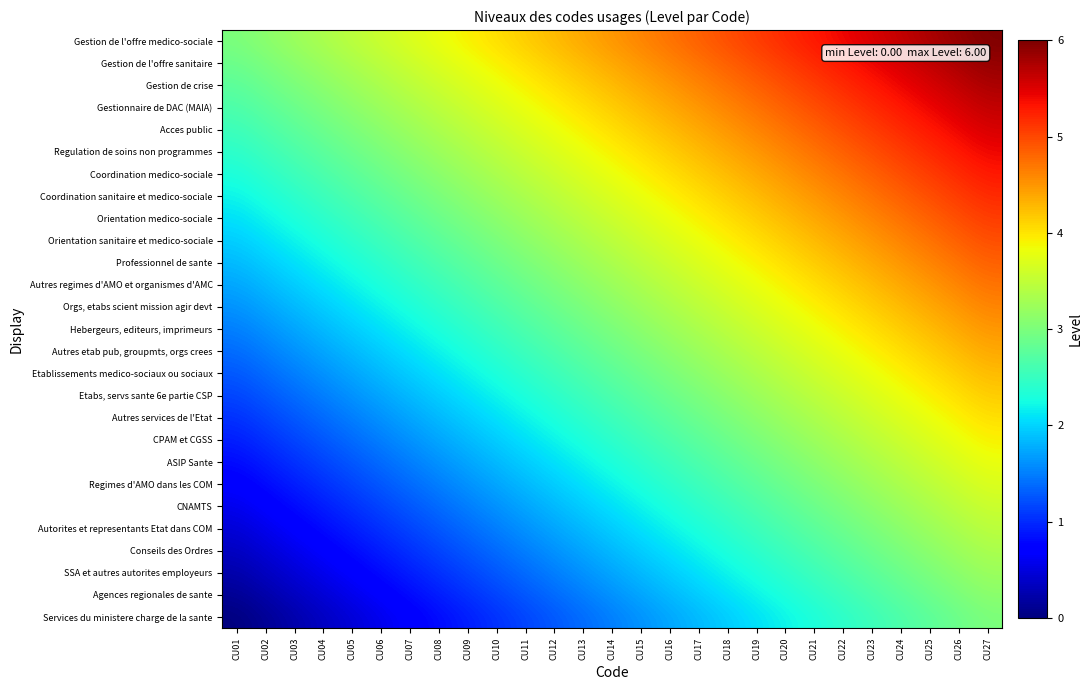

Reading left to right, what are all the values shown in this chart?

Services du ministere charge de la sante: CU01=0.0	CU02=0.1	CU03=0.2	CU04=0.3	CU05=0.5	CU06=0.6	CU07=0.7	CU08=0.8	CU09=0.9	CU10=1.0	CU11=1.2	CU12=1.3	CU13=1.4	CU14=1.5	CU15=1.6	CU16=1.7	CU17=1.8	CU18=2.0	CU19=2.1	CU20=2.2	CU21=2.3	CU22=2.4	CU23=2.5	CU24=2.7	CU25=2.8	CU26=2.9	CU27=3.0
Agences regionales de sante: CU01=0.1	CU02=0.2	CU03=0.3	CU04=0.5	CU05=0.6	CU06=0.7	CU07=0.8	CU08=0.9	CU09=1.0	CU10=1.2	CU11=1.3	CU12=1.4	CU13=1.5	CU14=1.6	CU15=1.7	CU16=1.8	CU17=2.0	CU18=2.1	CU19=2.2	CU20=2.3	CU21=2.4	CU22=2.5	CU23=2.7	CU24=2.8	CU25=2.9	CU26=3.0	CU27=3.1
SSA et autres autorites employeurs: CU01=0.2	CU02=0.3	CU03=0.5	CU04=0.6	CU05=0.7	CU06=0.8	CU07=0.9	CU08=1.0	CU09=1.2	CU10=1.3	CU11=1.4	CU12=1.5	CU13=1.6	CU14=1.7	CU15=1.8	CU16=2.0	CU17=2.1	CU18=2.2	CU19=2.3	CU20=2.4	CU21=2.5	CU22=2.7	CU23=2.8	CU24=2.9	CU25=3.0	CU26=3.1	CU27=3.2
Conseils des Ordres: CU01=0.3	CU02=0.5	CU03=0.6	CU04=0.7	CU05=0.8	CU06=0.9	CU07=1.0	CU08=1.2	CU09=1.3	CU10=1.4	CU11=1.5	CU12=1.6	CU13=1.7	CU14=1.8	CU15=2.0	CU16=2.1	CU17=2.2	CU18=2.3	CU19=2.4	CU20=2.5	CU21=2.7	CU22=2.8	CU23=2.9	CU24=3.0	CU25=3.1	CU26=3.2	CU27=3.3
Autorites et representants Etat dans COM: CU01=0.5	CU02=0.6	CU03=0.7	CU04=0.8	CU05=0.9	CU06=1.0	CU07=1.2	CU08=1.3	CU09=1.4	CU10=1.5	CU11=1.6	CU12=1.7	CU13=1.8	CU14=2.0	CU15=2.1	CU16=2.2	CU17=2.3	CU18=2.4	CU19=2.5	CU20=2.7	CU21=2.8	CU22=2.9	CU23=3.0	CU24=3.1	CU25=3.2	CU26=3.3	CU27=3.5
CNAMTS: CU01=0.6	CU02=0.7	CU03=0.8	CU04=0.9	CU05=1.0	CU06=1.2	CU07=1.3	CU08=1.4	CU09=1.5	CU10=1.6	CU11=1.7	CU12=1.8	CU13=2.0	CU14=2.1	CU15=2.2	CU16=2.3	CU17=2.4	CU18=2.5	CU19=2.7	CU20=2.8	CU21=2.9	CU22=3.0	CU23=3.1	CU24=3.2	CU25=3.3	CU26=3.5	CU27=3.6
Regimes d'AMO dans les COM: CU01=0.7	CU02=0.8	CU03=0.9	CU04=1.0	CU05=1.2	CU06=1.3	CU07=1.4	CU08=1.5	CU09=1.6	CU10=1.7	CU11=1.8	CU12=2.0	CU13=2.1	CU14=2.2	CU15=2.3	CU16=2.4	CU17=2.5	CU18=2.7	CU19=2.8	CU20=2.9	CU21=3.0	CU22=3.1	CU23=3.2	CU24=3.3	CU25=3.5	CU26=3.6	CU27=3.7
ASIP Sante: CU01=0.8	CU02=0.9	CU03=1.0	CU04=1.2	CU05=1.3	CU06=1.4	CU07=1.5	CU08=1.6	CU09=1.7	CU10=1.8	CU11=2.0	CU12=2.1	CU13=2.2	CU14=2.3	CU15=2.4	CU16=2.5	CU17=2.7	CU18=2.8	CU19=2.9	CU20=3.0	CU21=3.1	CU22=3.2	CU23=3.3	CU24=3.5	CU25=3.6	CU26=3.7	CU27=3.8
CPAM et CGSS: CU01=0.9	CU02=1.0	CU03=1.2	CU04=1.3	CU05=1.4	CU06=1.5	CU07=1.6	CU08=1.7	CU09=1.8	CU10=2.0	CU11=2.1	CU12=2.2	CU13=2.3	CU14=2.4	CU15=2.5	CU16=2.7	CU17=2.8	CU18=2.9	CU19=3.0	CU20=3.1	CU21=3.2	CU22=3.3	CU23=3.5	CU24=3.6	CU25=3.7	CU26=3.8	CU27=3.9
Autres services de l'Etat: CU01=1.0	CU02=1.2	CU03=1.3	CU04=1.4	CU05=1.5	CU06=1.6	CU07=1.7	CU08=1.8	CU09=2.0	CU10=2.1	CU11=2.2	CU12=2.3	CU13=2.4	CU14=2.5	CU15=2.7	CU16=2.8	CU17=2.9	CU18=3.0	CU19=3.1	CU20=3.2	CU21=3.3	CU22=3.5	CU23=3.6	CU24=3.7	CU25=3.8	CU26=3.9	CU27=4.0
Etabs, servs sante 6e partie CSP: CU01=1.2	CU02=1.3	CU03=1.4	CU04=1.5	CU05=1.6	CU06=1.7	CU07=1.8	CU08=2.0	CU09=2.1	CU10=2.2	CU11=2.3	CU12=2.4	CU13=2.5	CU14=2.7	CU15=2.8	CU16=2.9	CU17=3.0	CU18=3.1	CU19=3.2	CU20=3.3	CU21=3.5	CU22=3.6	CU23=3.7	CU24=3.8	CU25=3.9	CU26=4.0	CU27=4.2
Etablissements medico-sociaux ou sociaux: CU01=1.3	CU02=1.4	CU03=1.5	CU04=1.6	CU05=1.7	CU06=1.8	CU07=2.0	CU08=2.1	CU09=2.2	CU10=2.3	CU11=2.4	CU12=2.5	CU13=2.7	CU14=2.8	CU15=2.9	CU16=3.0	CU17=3.1	CU18=3.2	CU19=3.3	CU20=3.5	CU21=3.6	CU22=3.7	CU23=3.8	CU24=3.9	CU25=4.0	CU26=4.2	CU27=4.3
Autres etab pub, groupmts, orgs crees: CU01=1.4	CU02=1.5	CU03=1.6	CU04=1.7	CU05=1.8	CU06=2.0	CU07=2.1	CU08=2.2	CU09=2.3	CU10=2.4	CU11=2.5	CU12=2.7	CU13=2.8	CU14=2.9	CU15=3.0	CU16=3.1	CU17=3.2	CU18=3.3	CU19=3.5	CU20=3.6	CU21=3.7	CU22=3.8	CU23=3.9	CU24=4.0	CU25=4.2	CU26=4.3	CU27=4.4
Hebergeurs, editeurs, imprimeurs: CU01=1.5	CU02=1.6	CU03=1.7	CU04=1.8	CU05=2.0	CU06=2.1	CU07=2.2	CU08=2.3	CU09=2.4	CU10=2.5	CU11=2.7	CU12=2.8	CU13=2.9	CU14=3.0	CU15=3.1	CU16=3.2	CU17=3.3	CU18=3.5	CU19=3.6	CU20=3.7	CU21=3.8	CU22=3.9	CU23=4.0	CU24=4.2	CU25=4.3	CU26=4.4	CU27=4.5
Orgs, etabs scient mission agir devt: CU01=1.6	CU02=1.7	CU03=1.8	CU04=2.0	CU05=2.1	CU06=2.2	CU07=2.3	CU08=2.4	CU09=2.5	CU10=2.7	CU11=2.8	CU12=2.9	CU13=3.0	CU14=3.1	CU15=3.2	CU16=3.3	CU17=3.5	CU18=3.6	CU19=3.7	CU20=3.8	CU21=3.9	CU22=4.0	CU23=4.2	CU24=4.3	CU25=4.4	CU26=4.5	CU27=4.6
Autres regimes d'AMO et organismes d'AMC: CU01=1.7	CU02=1.8	CU03=2.0	CU04=2.1	CU05=2.2	CU06=2.3	CU07=2.4	CU08=2.5	CU09=2.7	CU10=2.8	CU11=2.9	CU12=3.0	CU13=3.1	CU14=3.2	CU15=3.3	CU16=3.5	CU17=3.6	CU18=3.7	CU19=3.8	CU20=3.9	CU21=4.0	CU22=4.2	CU23=4.3	CU24=4.4	CU25=4.5	CU26=4.6	CU27=4.7
Professionnel de sante: CU01=1.8	CU02=2.0	CU03=2.1	CU04=2.2	CU05=2.3	CU06=2.4	CU07=2.5	CU08=2.7	CU09=2.8	CU10=2.9	CU11=3.0	CU12=3.1	CU13=3.2	CU14=3.3	CU15=3.5	CU16=3.6	CU17=3.7	CU18=3.8	CU19=3.9	CU20=4.0	CU21=4.2	CU22=4.3	CU23=4.4	CU24=4.5	CU25=4.6	CU26=4.7	CU27=4.8
Orientation sanitaire et medico-sociale: CU01=2.0	CU02=2.1	CU03=2.2	CU04=2.3	CU05=2.4	CU06=2.5	CU07=2.7	CU08=2.8	CU09=2.9	CU10=3.0	CU11=3.1	CU12=3.2	CU13=3.3	CU14=3.5	CU15=3.6	CU16=3.7	CU17=3.8	CU18=3.9	CU19=4.0	CU20=4.2	CU21=4.3	CU22=4.4	CU23=4.5	CU24=4.6	CU25=4.7	CU26=4.8	CU27=5.0
Orientation medico-sociale: CU01=2.1	CU02=2.2	CU03=2.3	CU04=2.4	CU05=2.5	CU06=2.7	CU07=2.8	CU08=2.9	CU09=3.0	CU10=3.1	CU11=3.2	CU12=3.3	CU13=3.5	CU14=3.6	CU15=3.7	CU16=3.8	CU17=3.9	CU18=4.0	CU19=4.2	CU20=4.3	CU21=4.4	CU22=4.5	CU23=4.6	CU24=4.7	CU25=4.8	CU26=5.0	CU27=5.1
Coordination sanitaire et medico-sociale: CU01=2.2	CU02=2.3	CU03=2.4	CU04=2.5	CU05=2.7	CU06=2.8	CU07=2.9	CU08=3.0	CU09=3.1	CU10=3.2	CU11=3.3	CU12=3.5	CU13=3.6	CU14=3.7	CU15=3.8	CU16=3.9	CU17=4.0	CU18=4.2	CU19=4.3	CU20=4.4	CU21=4.5	CU22=4.6	CU23=4.7	CU24=4.8	CU25=5.0	CU26=5.1	CU27=5.2
Coordination medico-sociale: CU01=2.3	CU02=2.4	CU03=2.5	CU04=2.7	CU05=2.8	CU06=2.9	CU07=3.0	CU08=3.1	CU09=3.2	CU10=3.3	CU11=3.5	CU12=3.6	CU13=3.7	CU14=3.8	CU15=3.9	CU16=4.0	CU17=4.2	CU18=4.3	CU19=4.4	CU20=4.5	CU21=4.6	CU22=4.7	CU23=4.8	CU24=5.0	CU25=5.1	CU26=5.2	CU27=5.3
Regulation de soins non programmes: CU01=2.4	CU02=2.5	CU03=2.7	CU04=2.8	CU05=2.9	CU06=3.0	CU07=3.1	CU08=3.2	CU09=3.3	CU10=3.5	CU11=3.6	CU12=3.7	CU13=3.8	CU14=3.9	CU15=4.0	CU16=4.2	CU17=4.3	CU18=4.4	CU19=4.5	CU20=4.6	CU21=4.7	CU22=4.8	CU23=5.0	CU24=5.1	CU25=5.2	CU26=5.3	CU27=5.4
Acces public: CU01=2.5	CU02=2.7	CU03=2.8	CU04=2.9	CU05=3.0	CU06=3.1	CU07=3.2	CU08=3.3	CU09=3.5	CU10=3.6	CU11=3.7	CU12=3.8	CU13=3.9	CU14=4.0	CU15=4.2	CU16=4.3	CU17=4.4	CU18=4.5	CU19=4.6	CU20=4.7	CU21=4.8	CU22=5.0	CU23=5.1	CU24=5.2	CU25=5.3	CU26=5.4	CU27=5.5
Gestionnaire de DAC (MAIA): CU01=2.7	CU02=2.8	CU03=2.9	CU04=3.0	CU05=3.1	CU06=3.2	CU07=3.3	CU08=3.5	CU09=3.6	CU10=3.7	CU11=3.8	CU12=3.9	CU13=4.0	CU14=4.2	CU15=4.3	CU16=4.4	CU17=4.5	CU18=4.6	CU19=4.7	CU20=4.8	CU21=5.0	CU22=5.1	CU23=5.2	CU24=5.3	CU25=5.4	CU26=5.5	CU27=5.7
Gestion de crise: CU01=2.8	CU02=2.9	CU03=3.0	CU04=3.1	CU05=3.2	CU06=3.3	CU07=3.5	CU08=3.6	CU09=3.7	CU10=3.8	CU11=3.9	CU12=4.0	CU13=4.2	CU14=4.3	CU15=4.4	CU16=4.5	CU17=4.6	CU18=4.7	CU19=4.8	CU20=5.0	CU21=5.1	CU22=5.2	CU23=5.3	CU24=5.4	CU25=5.5	CU26=5.7	CU27=5.8
Gestion de l'offre sanitaire: CU01=2.9	CU02=3.0	CU03=3.1	CU04=3.2	CU05=3.3	CU06=3.5	CU07=3.6	CU08=3.7	CU09=3.8	CU10=3.9	CU11=4.0	CU12=4.2	CU13=4.3	CU14=4.4	CU15=4.5	CU16=4.6	CU17=4.7	CU18=4.8	CU19=5.0	CU20=5.1	CU21=5.2	CU22=5.3	CU23=5.4	CU24=5.5	CU25=5.7	CU26=5.8	CU27=5.9
Gestion de l'offre medico-sociale: CU01=3.0	CU02=3.1	CU03=3.2	CU04=3.3	CU05=3.5	CU06=3.6	CU07=3.7	CU08=3.8	CU09=3.9	CU10=4.0	CU11=4.2	CU12=4.3	CU13=4.4	CU14=4.5	CU15=4.6	CU16=4.7	CU17=4.8	CU18=5.0	CU19=5.1	CU20=5.2	CU21=5.3	CU22=5.4	CU23=5.5	CU24=5.7	CU25=5.8	CU26=5.9	CU27=6.0